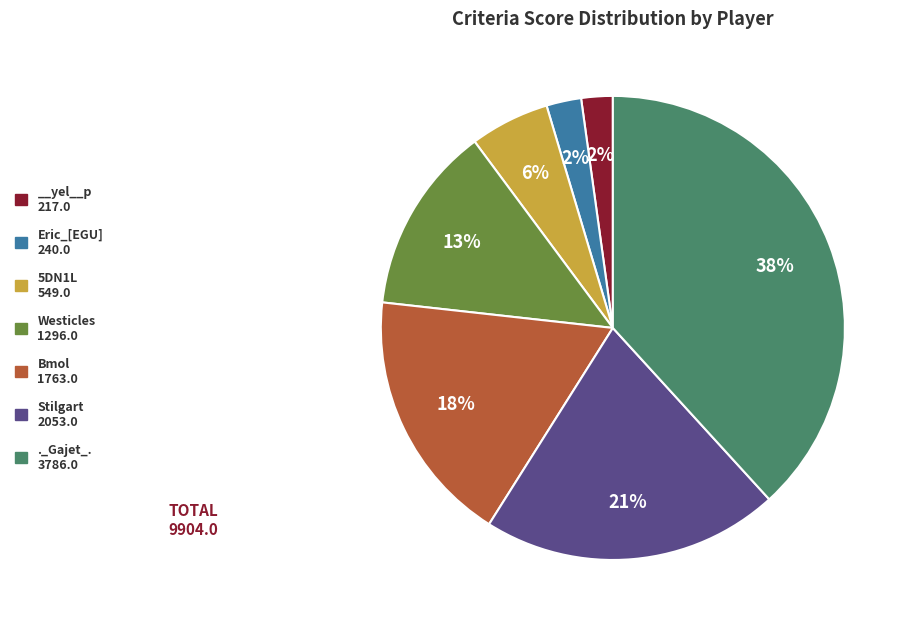

To the nearest percent, what is the difference between the largest and smallest slice percentages?

36%